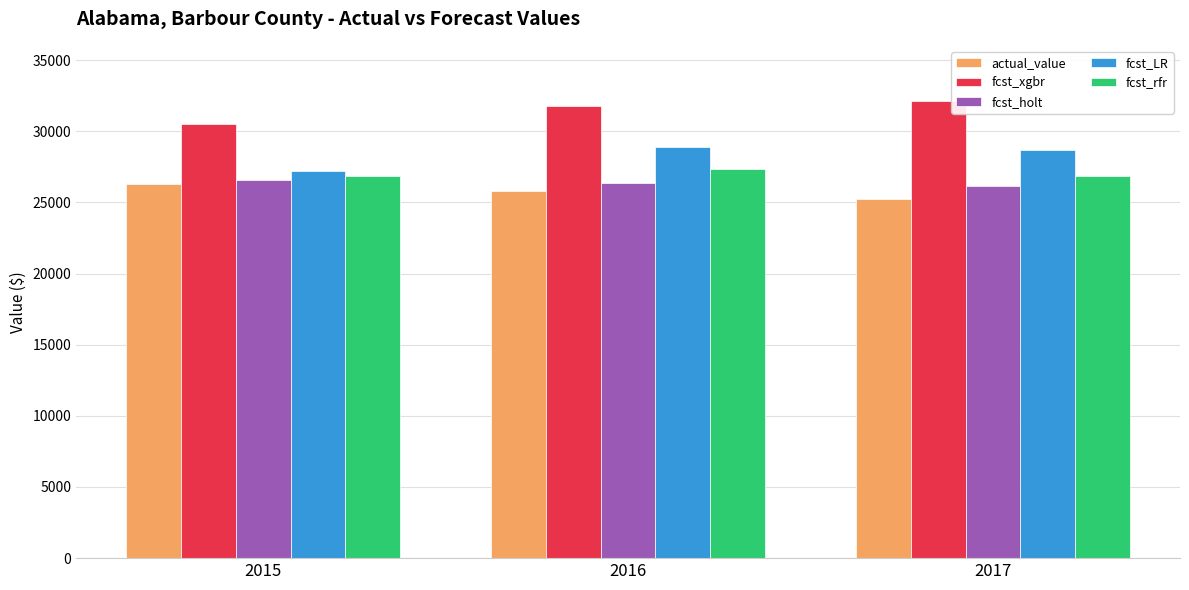

What is the approximate value of fcst_xgbr at 2017?

32121.2